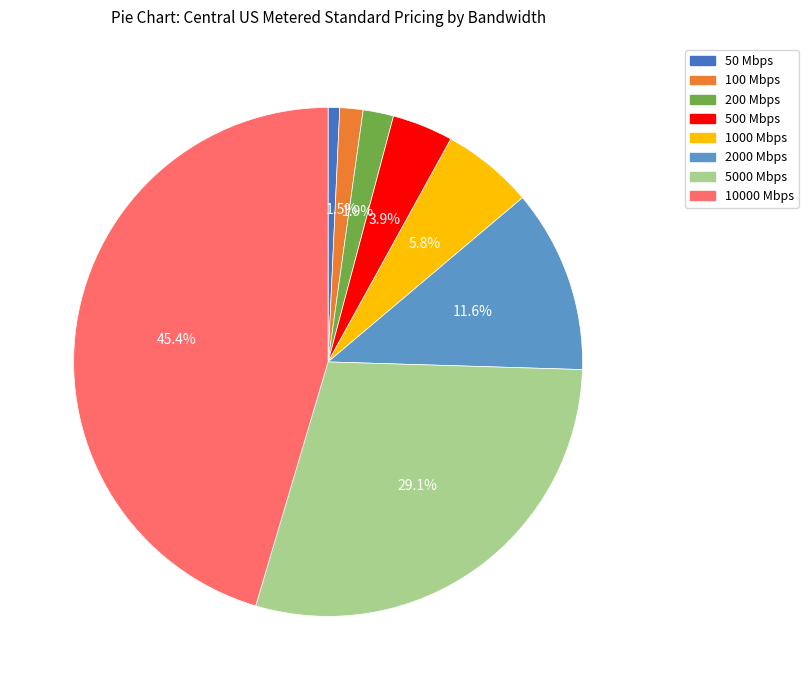

Which category has the biggest portion of the pie?

10000 Mbps